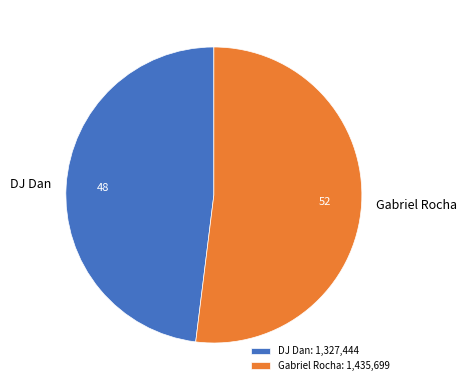

Is it true that Gabriel Rocha: 1,435,699 is 42% of the pie?

False